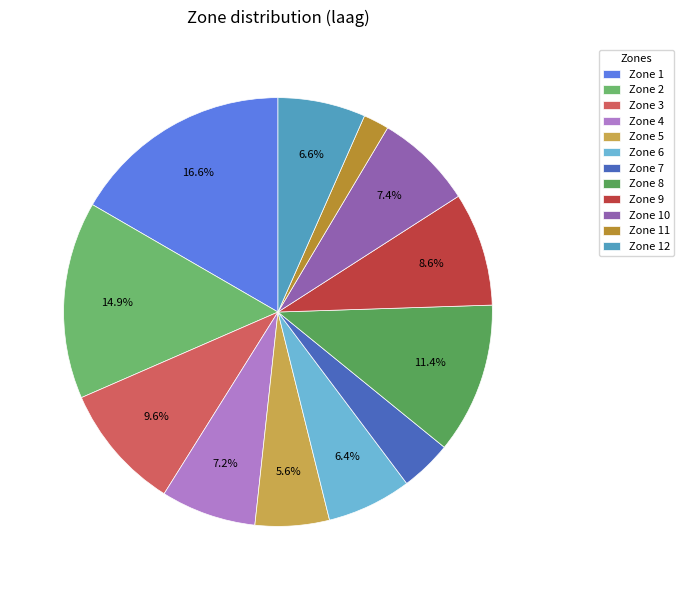

Count the number of slices in the pie.

12